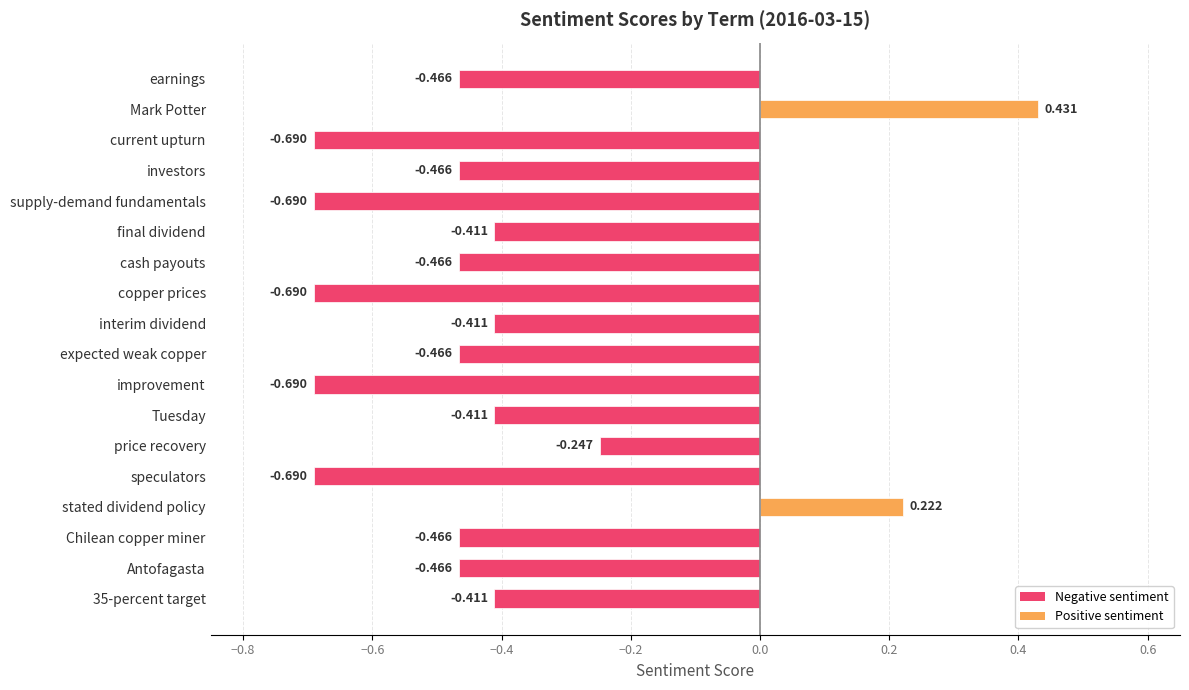

Which has a higher value, supply-demand fundamentals or investors?

investors